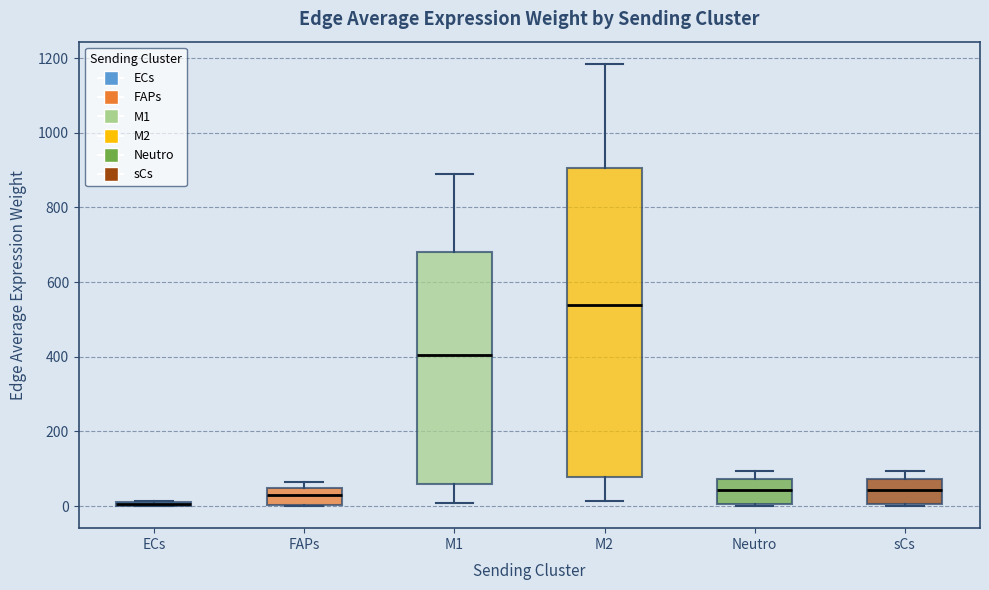

Where does the lower whisker of the box for M1 end on the y-axis? The values are not printed on the chart, so give them approximately, as read against the axis.

0